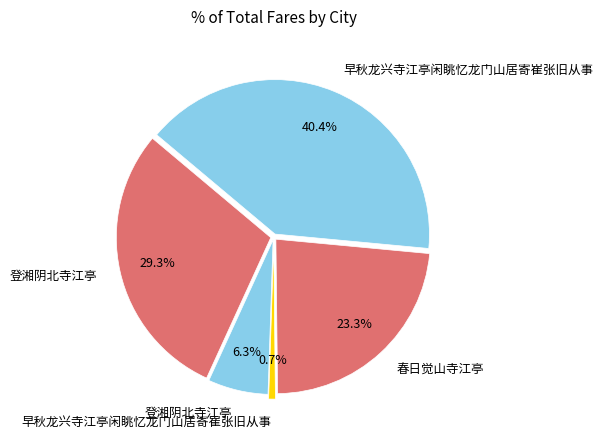

Between 登湘阴北寺江亭 and 早秋龙兴寺江亭闲眺忆龙门山居寄崔张旧从事, which is larger?

早秋龙兴寺江亭闲眺忆龙门山居寄崔张旧从事